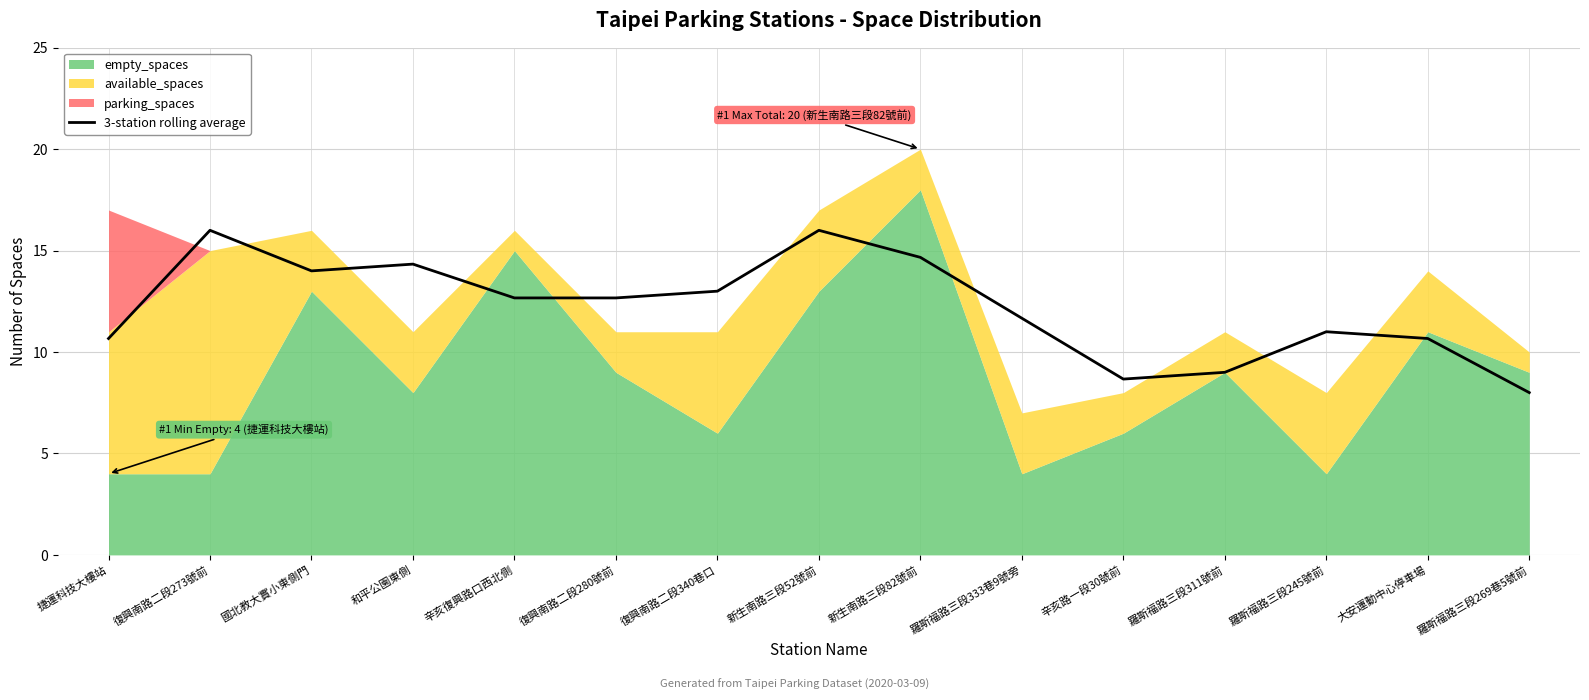

What is the value of the 6th point from the left?

12.7